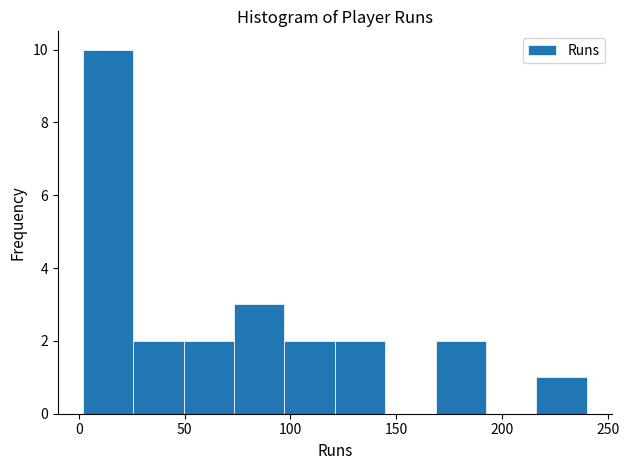

Which range on the x-axis has the tallest bar?

0 to 25